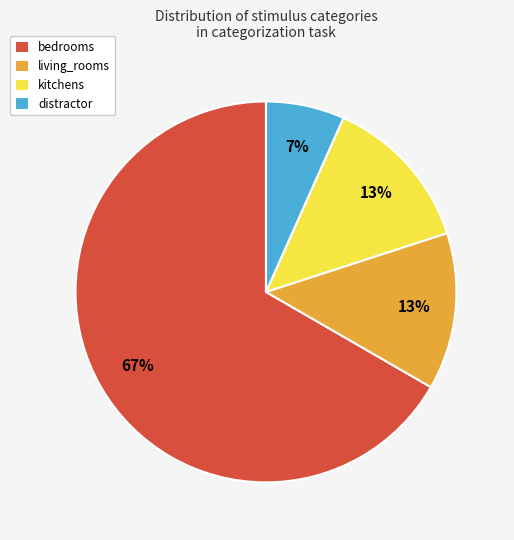

How many slices are in this pie chart?

4